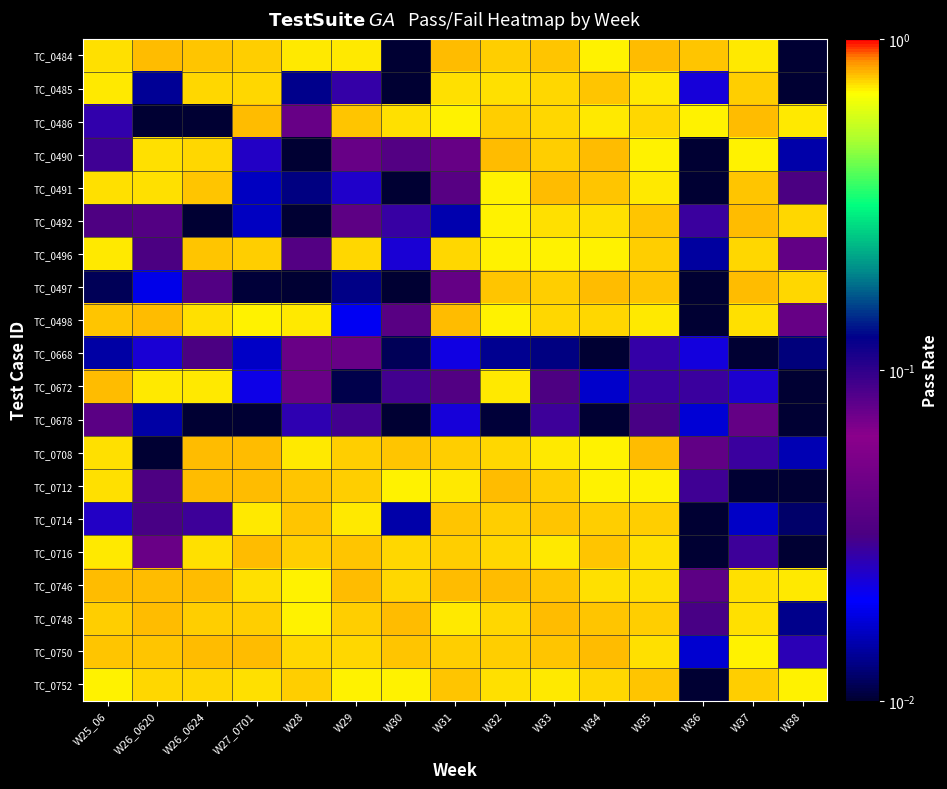

What is the spread (max minus min) of values at W26_0620?

0.8